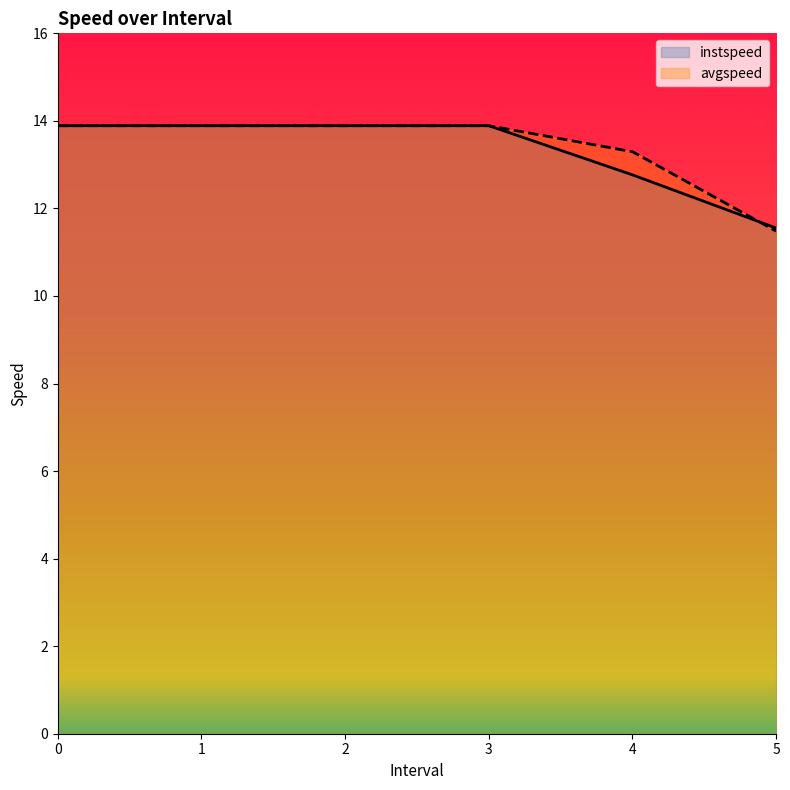

At how many categories does at least one series exceed 12?

5